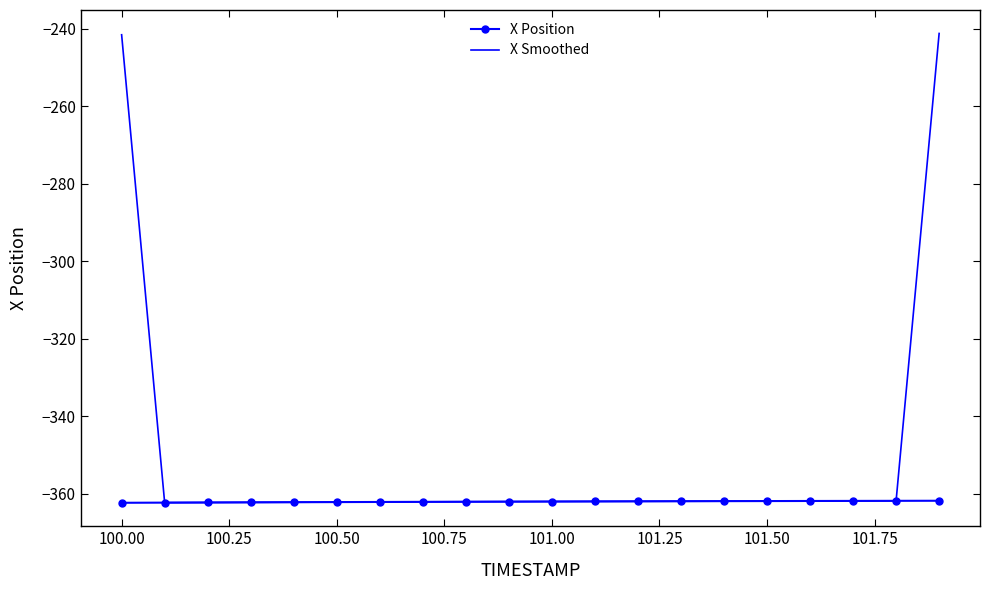

What is the maximum value shown in the chart?

-241.2